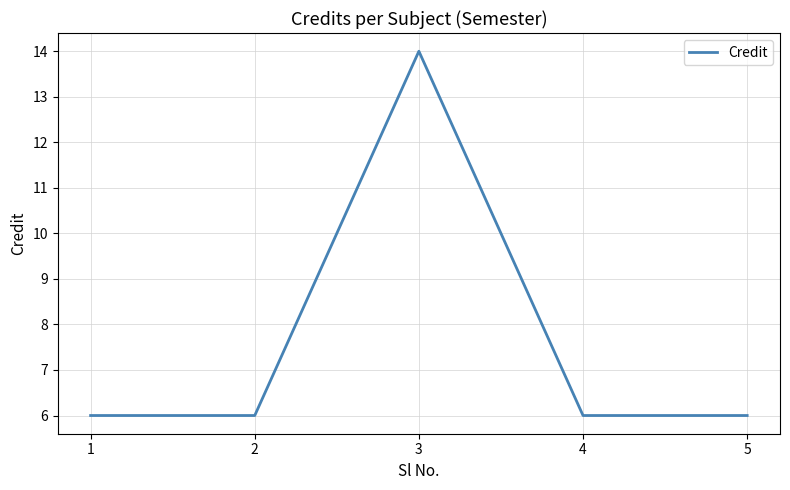

What is the difference between the maximum and minimum values?

8